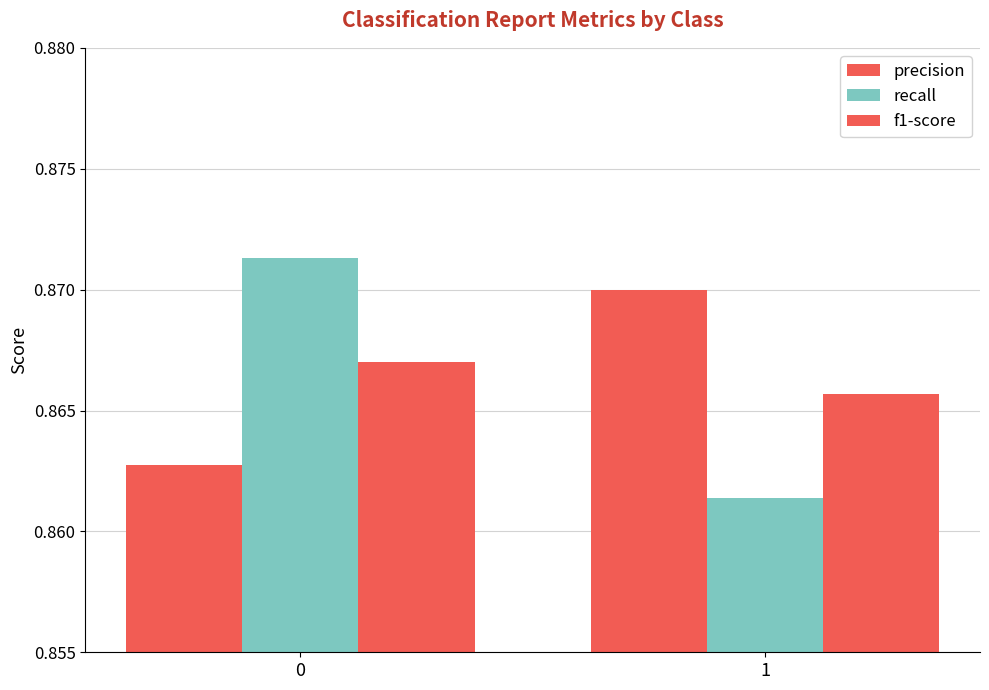

How many distinct data groups are displayed?

3